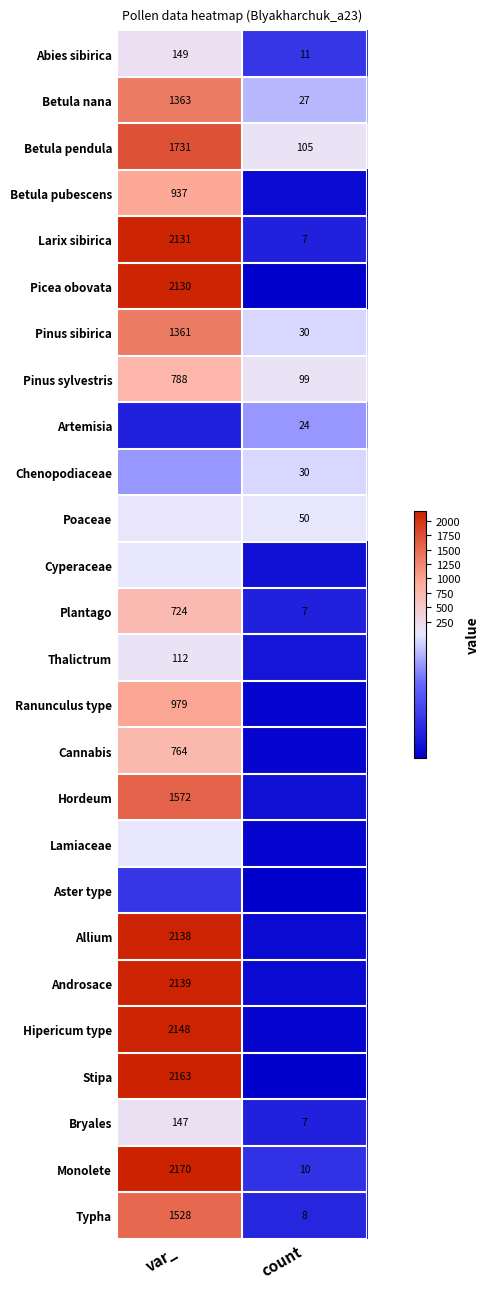

What is the sum of the Bryales values at var_ and count?

154